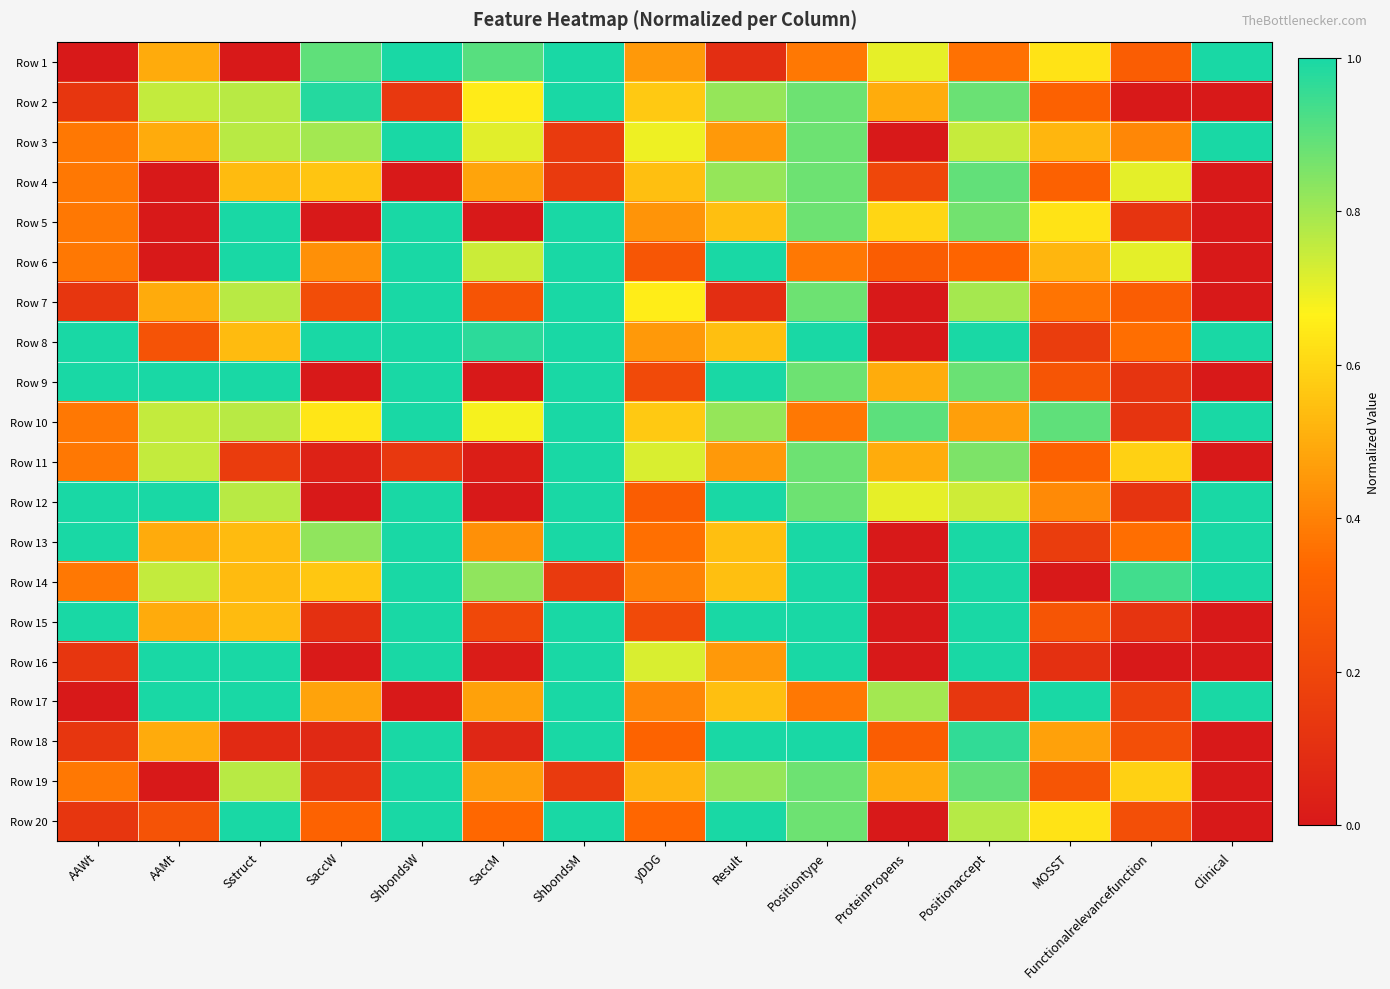

List the series in order of their peak value, lowest first.

Row 4, Row 1, Row 2, Row 3, Row 5, Row 6, Row 7, Row 8, Row 9, Row 10, Row 11, Row 12, Row 13, Row 14, Row 15, Row 16, Row 17, Row 18, Row 19, Row 20